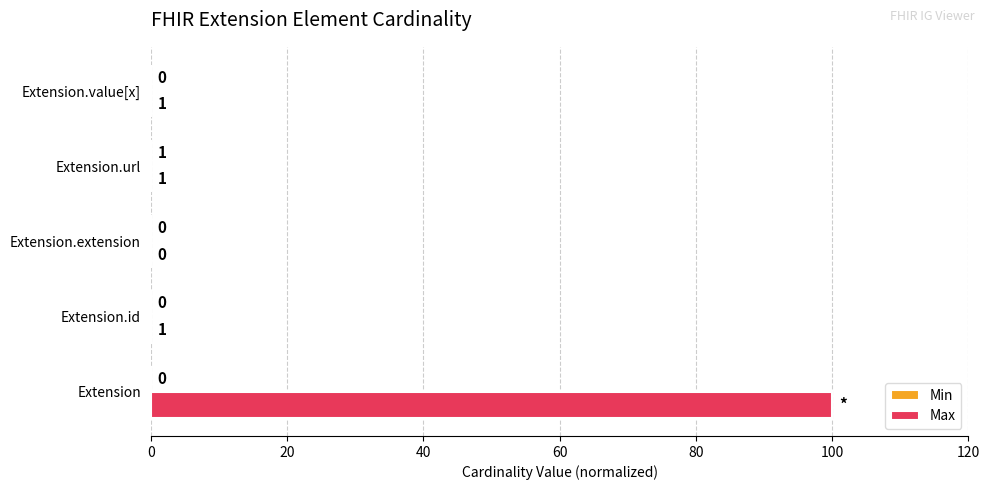

True or false: Max has a value of 0.1 at Extension.id.

True